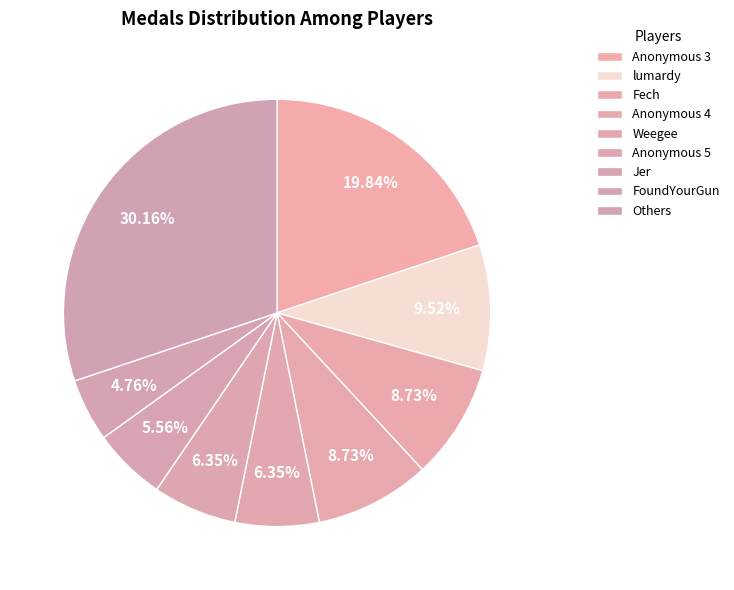

Is there any slice that represents more than half of the pie?

No